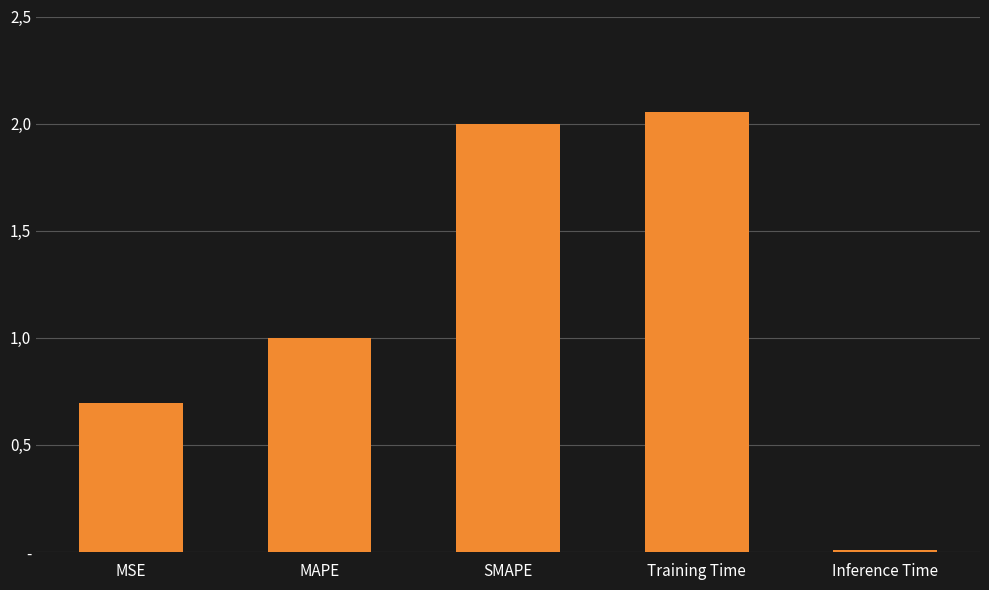

Are the bars horizontal?

No